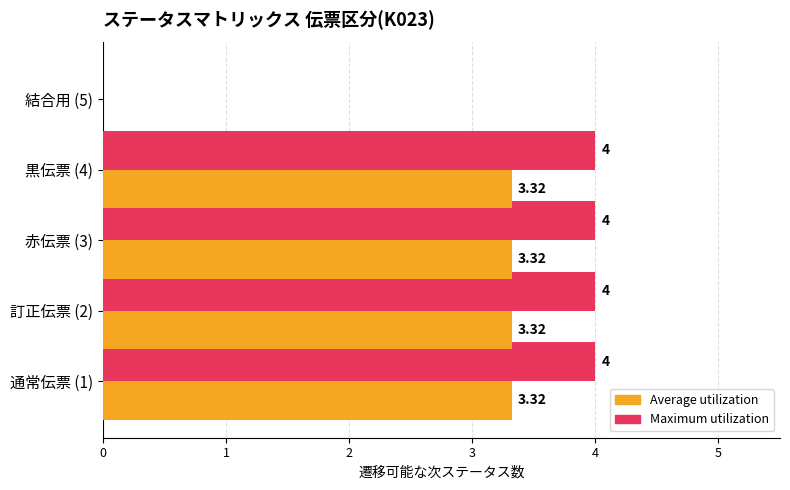

What is the sum of all Maximum utilization values?

16.0